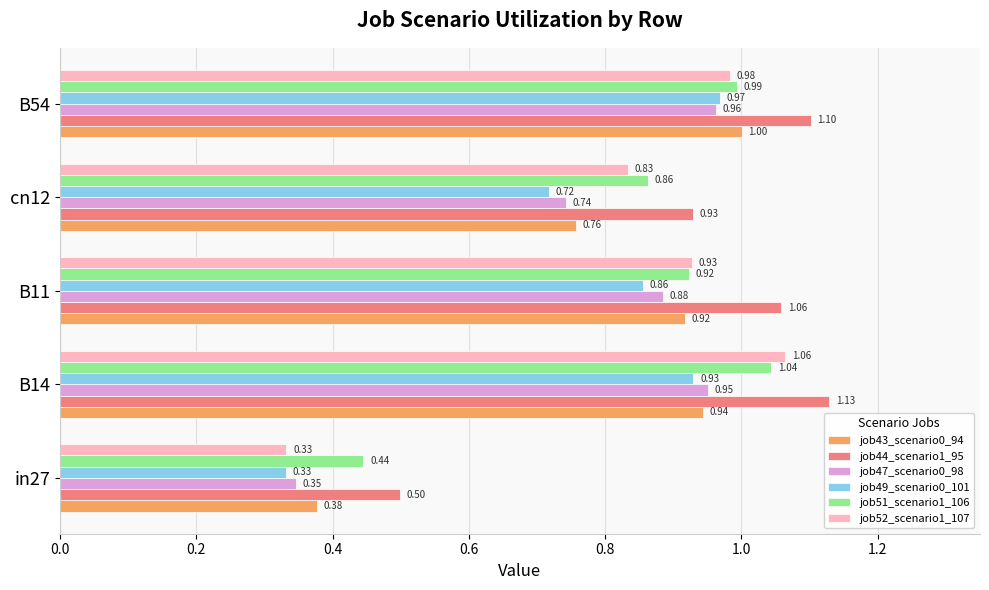

Which series has the widest spread of values?

job52_scenario1_107